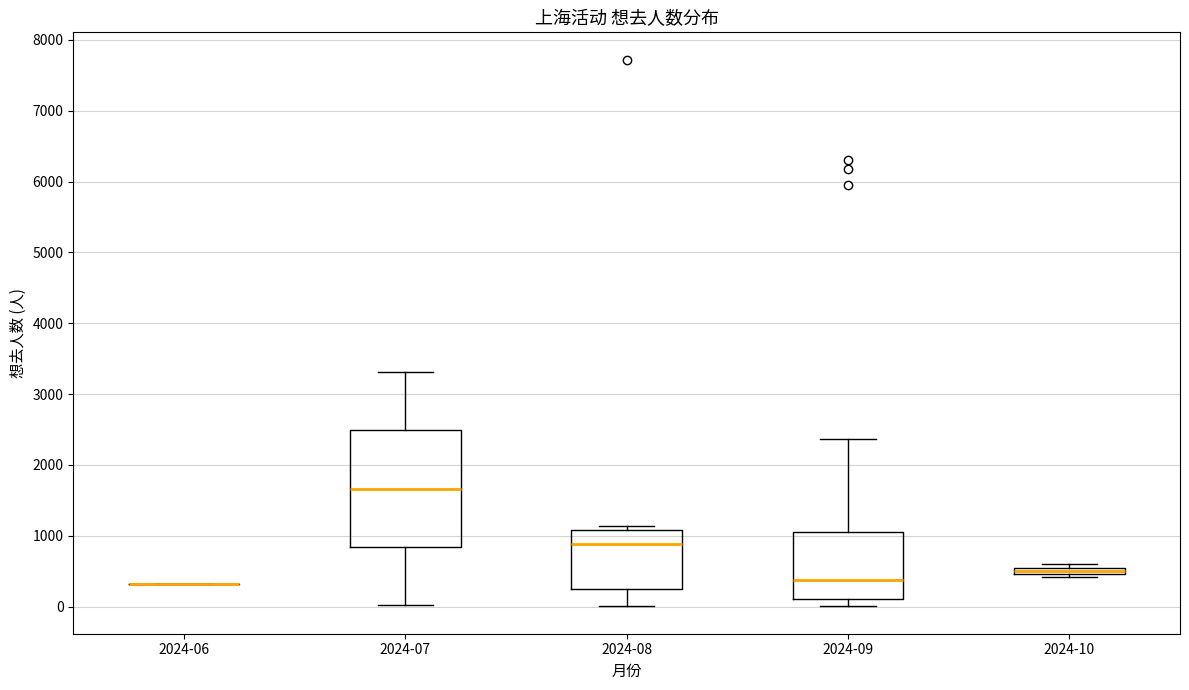

Comparing the boxes themselves (not the whiskers), which one is the tallest?

2024-07